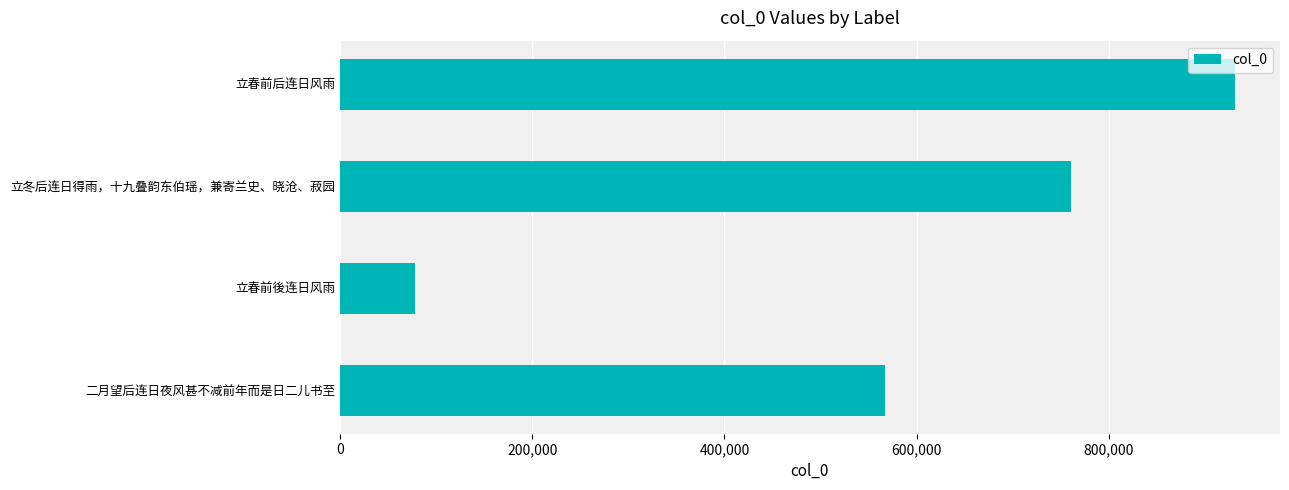

List the labels in order of value, smallest first.

立春前後连日风雨, 二月望后连日夜风甚不减前年而是日二儿书至, 立冬后连日得雨，十九叠韵东伯瑶，兼寄兰史、晓沧、菽园, 立春前后连日风雨